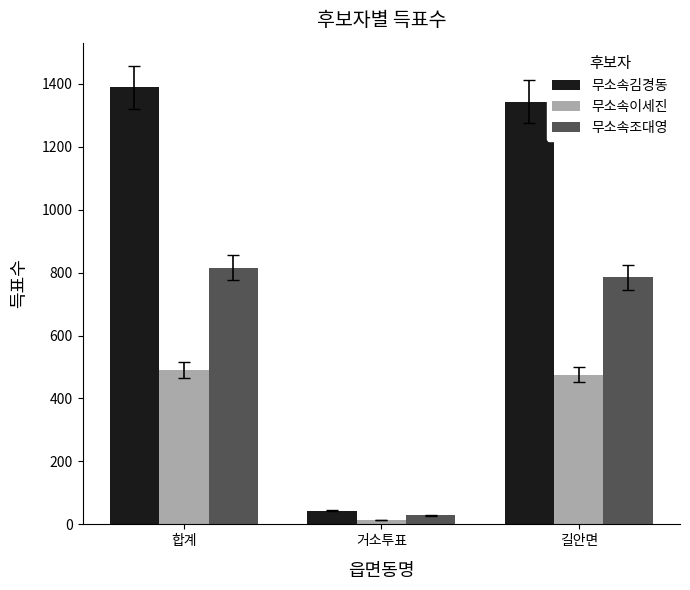

Which series changed the most between 합계 and 길안면?

무소속김경동